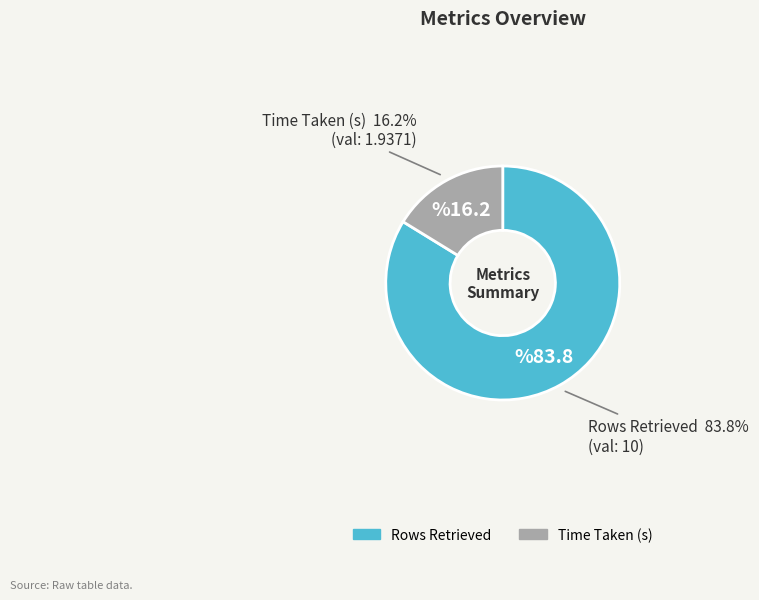

How many segments does this pie chart have?

2